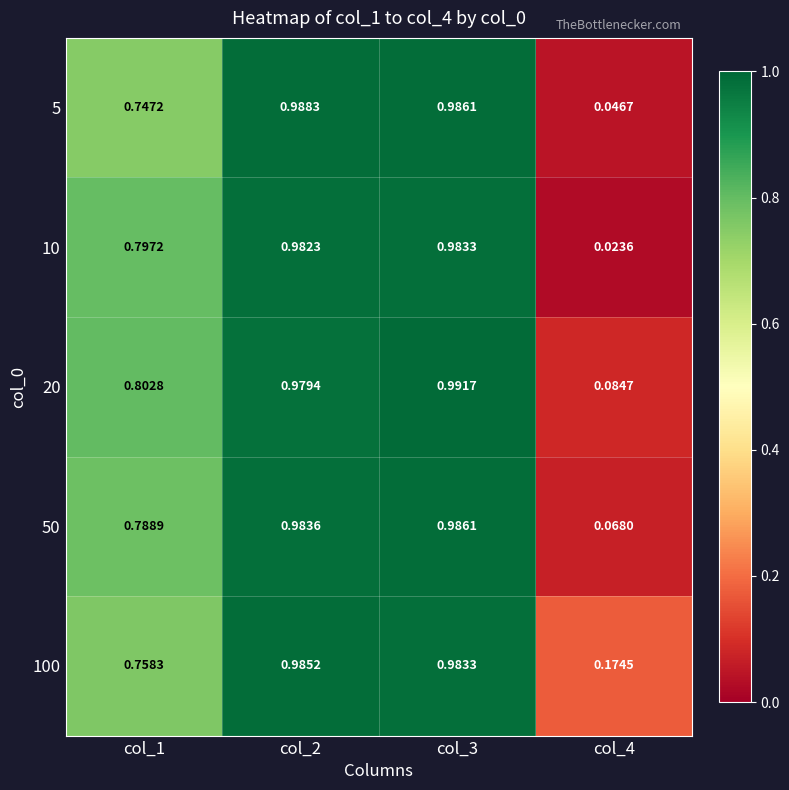

Reading left to right, transcribe all the data shown in this chart.

5: col_1=0.7	col_2=1.0	col_3=1.0	col_4=0.0
10: col_1=0.8	col_2=1.0	col_3=1.0	col_4=0.0
20: col_1=0.8	col_2=1.0	col_3=1.0	col_4=0.1
50: col_1=0.8	col_2=1.0	col_3=1.0	col_4=0.1
100: col_1=0.8	col_2=1.0	col_3=1.0	col_4=0.2